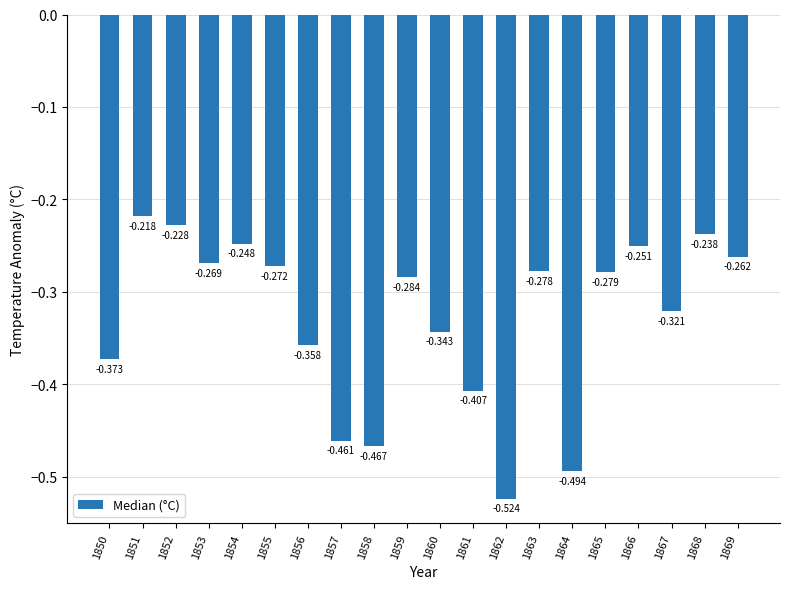

Is it true that the value at 1857 is -0.5?

True